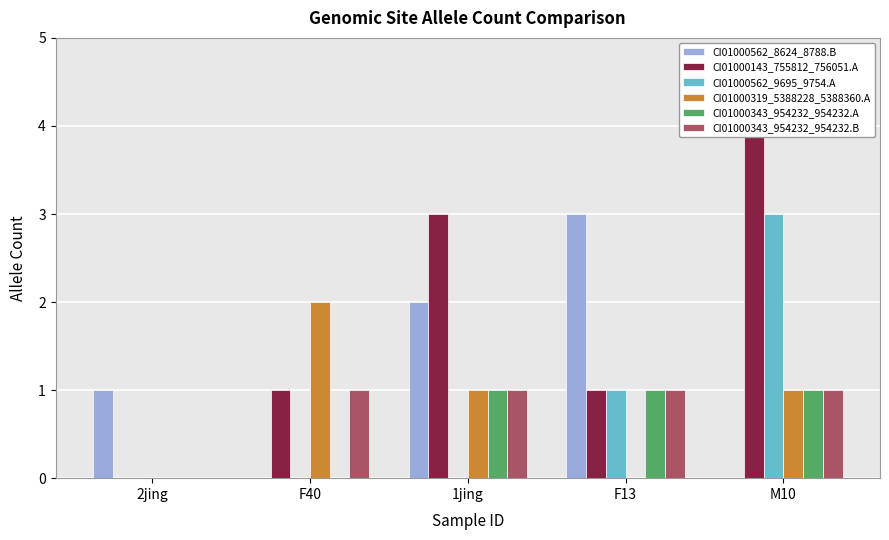

At how many categories does at least one series exceed 2?

3